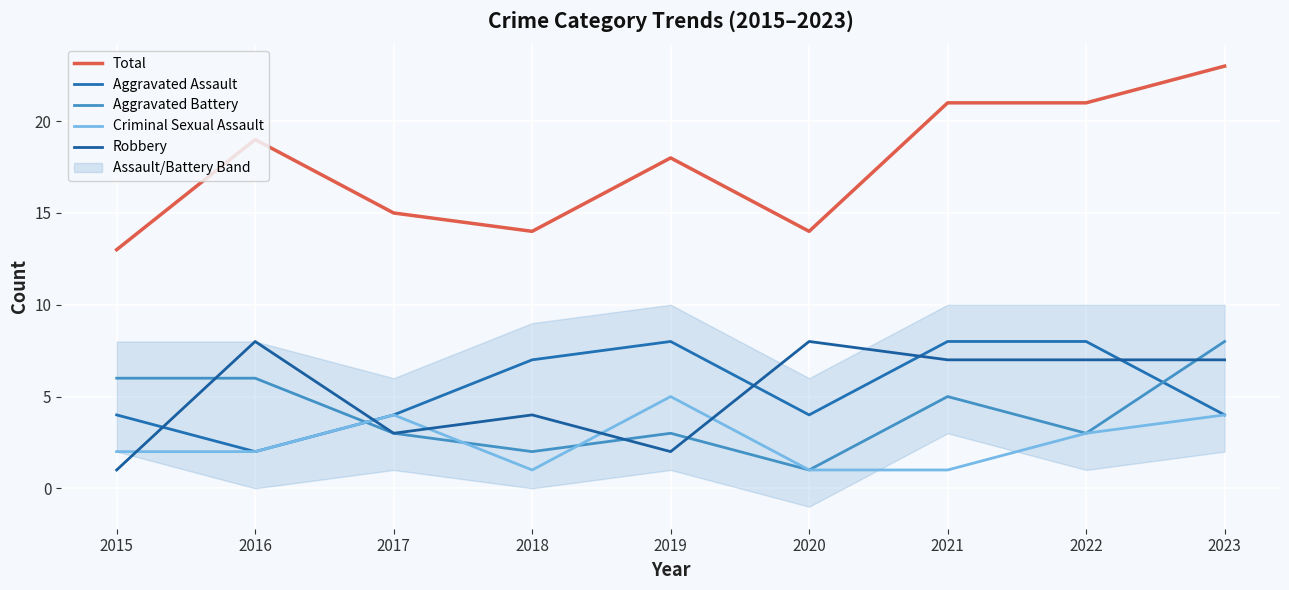

The value of Aggravated Assault at 2021 is 14. True or false?

False